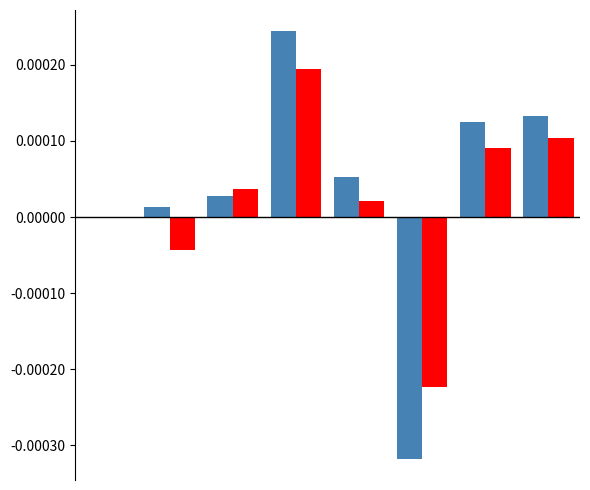

Count the number of categories in the chart.

8